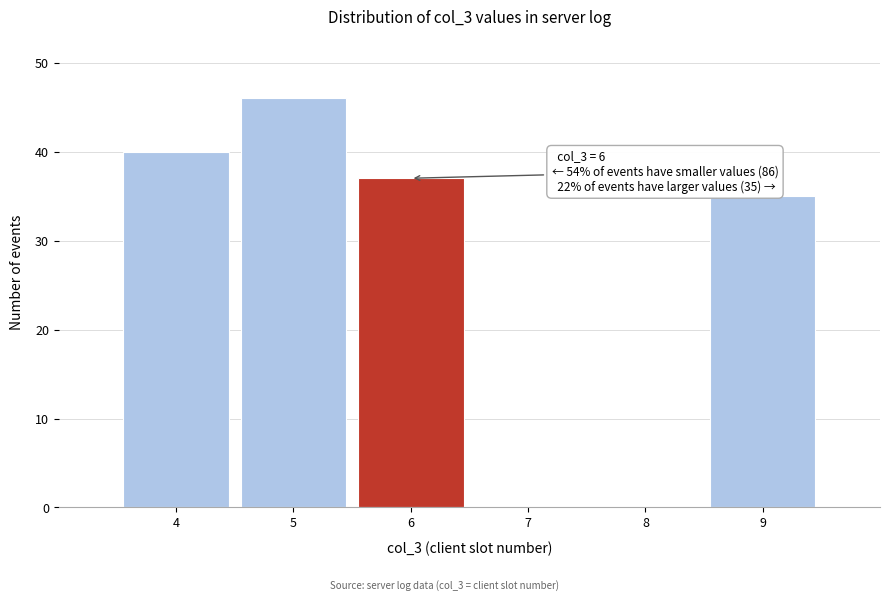

Reading left to right, what are all the values shown in this chart?

4=40	5=46	6=37	7=0	8=0	9=35